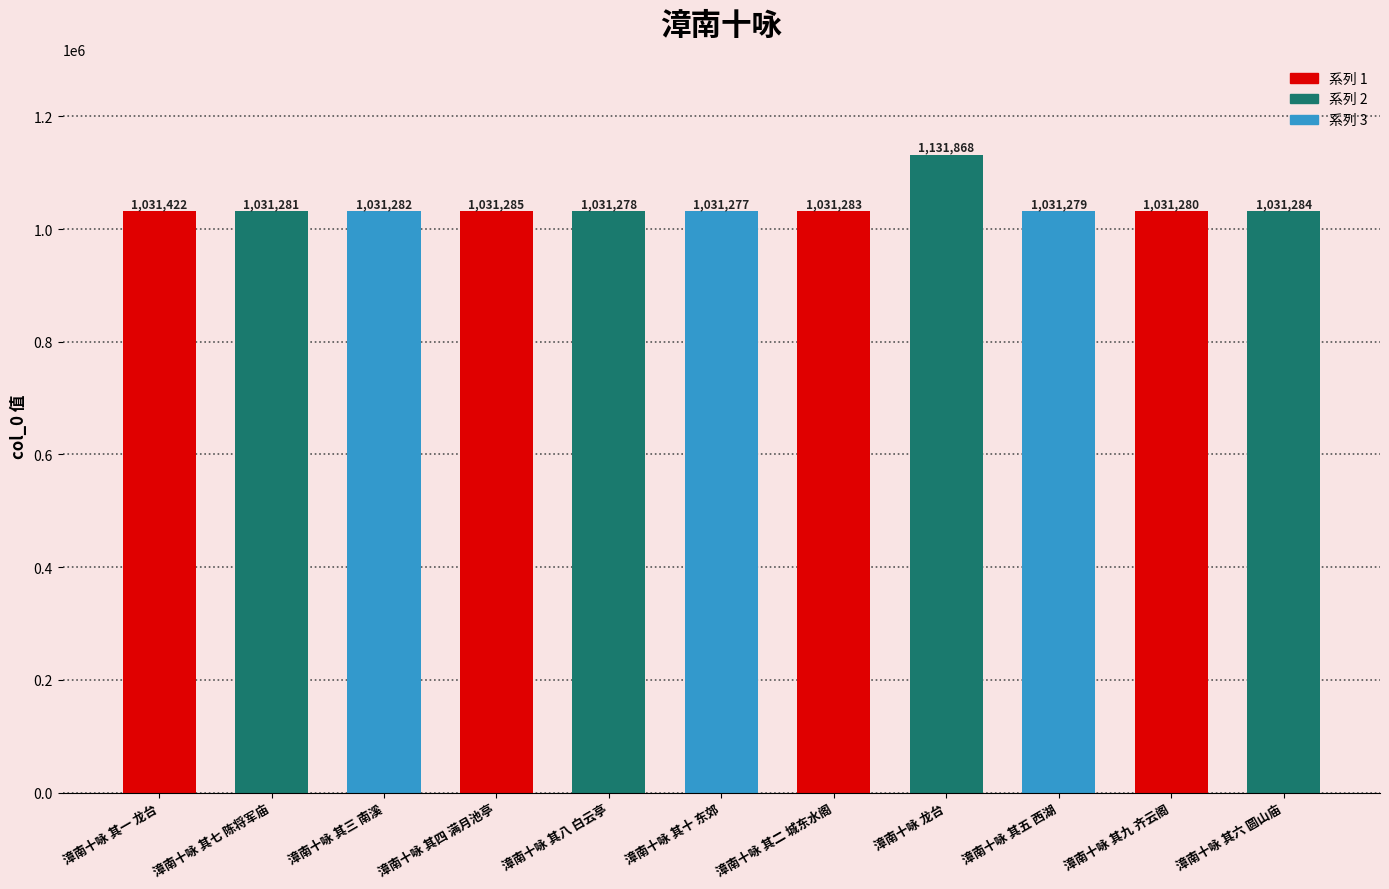

Is it true that the value at 漳南十咏 其四 满月池亭 is 706786?

False